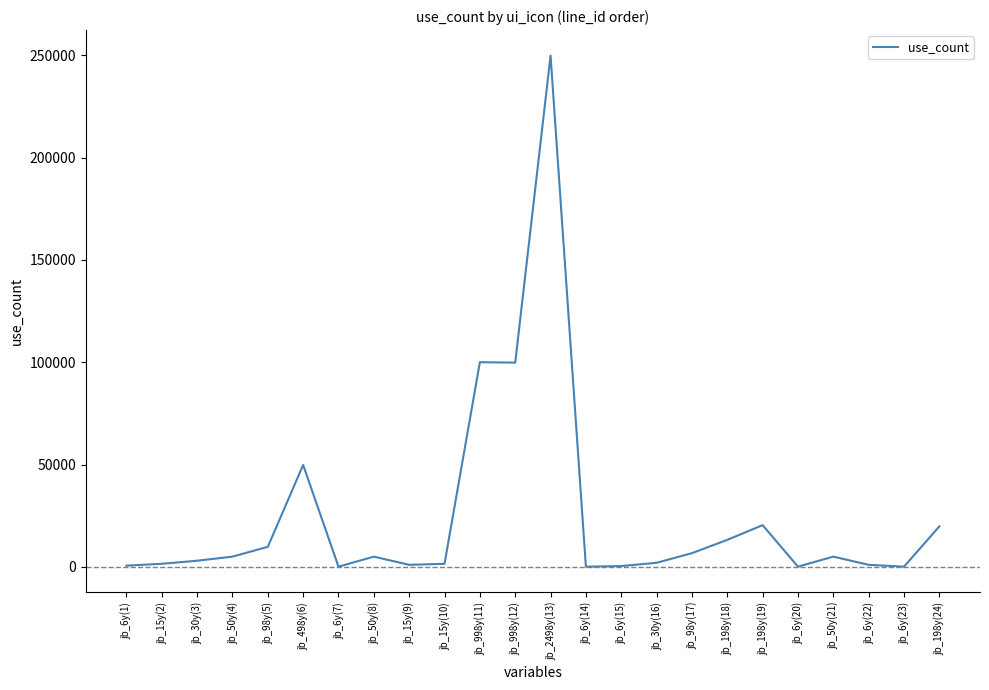

What is the change in value from jb_2498y(13) to jb_98y(17)?

-243100